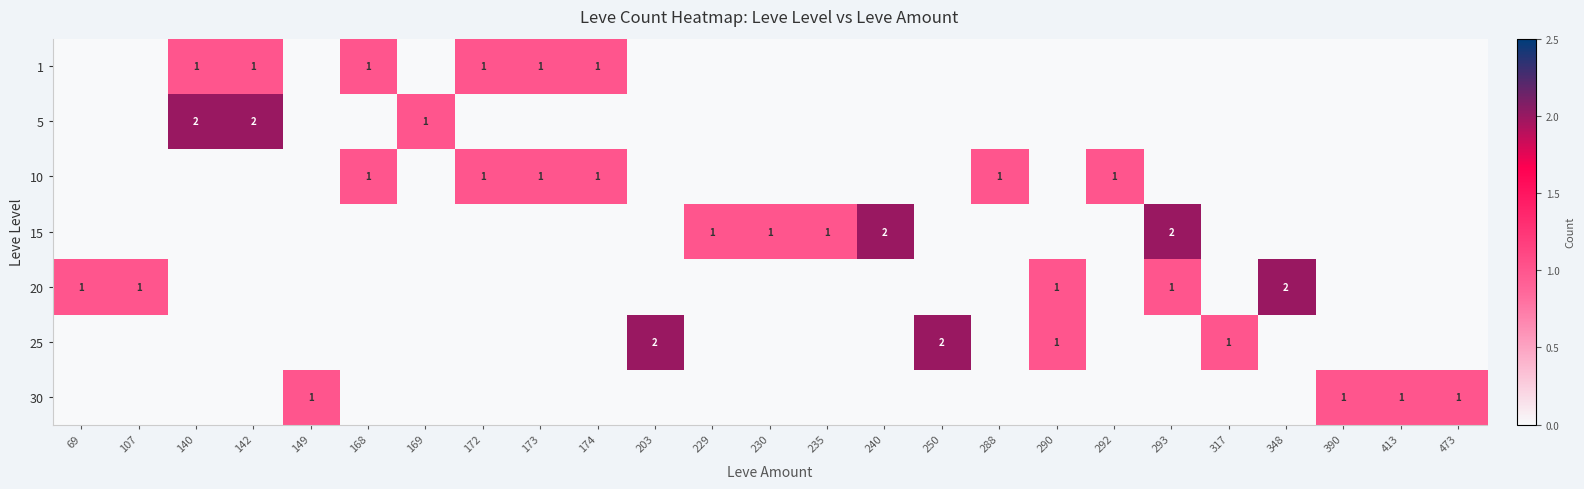

At which category is the sum across all series the highest?

140